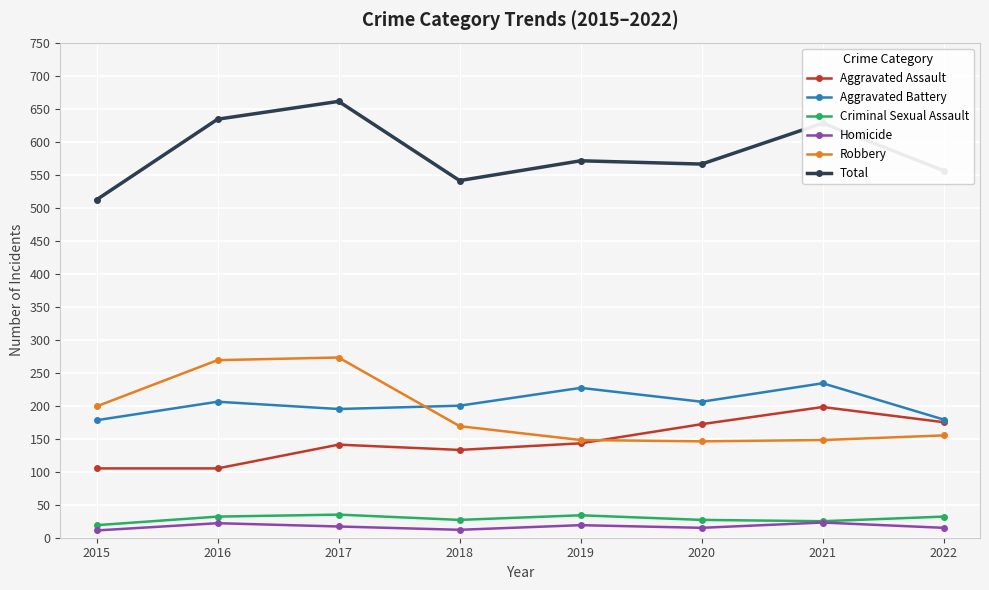

Is the value of Total at 2017 greater than the value of Robbery at 2022?

Yes